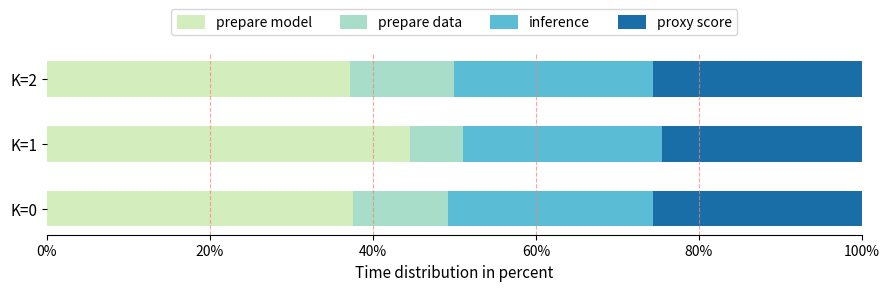

The value of prepare model at K=0 is 17.8. True or false?

False